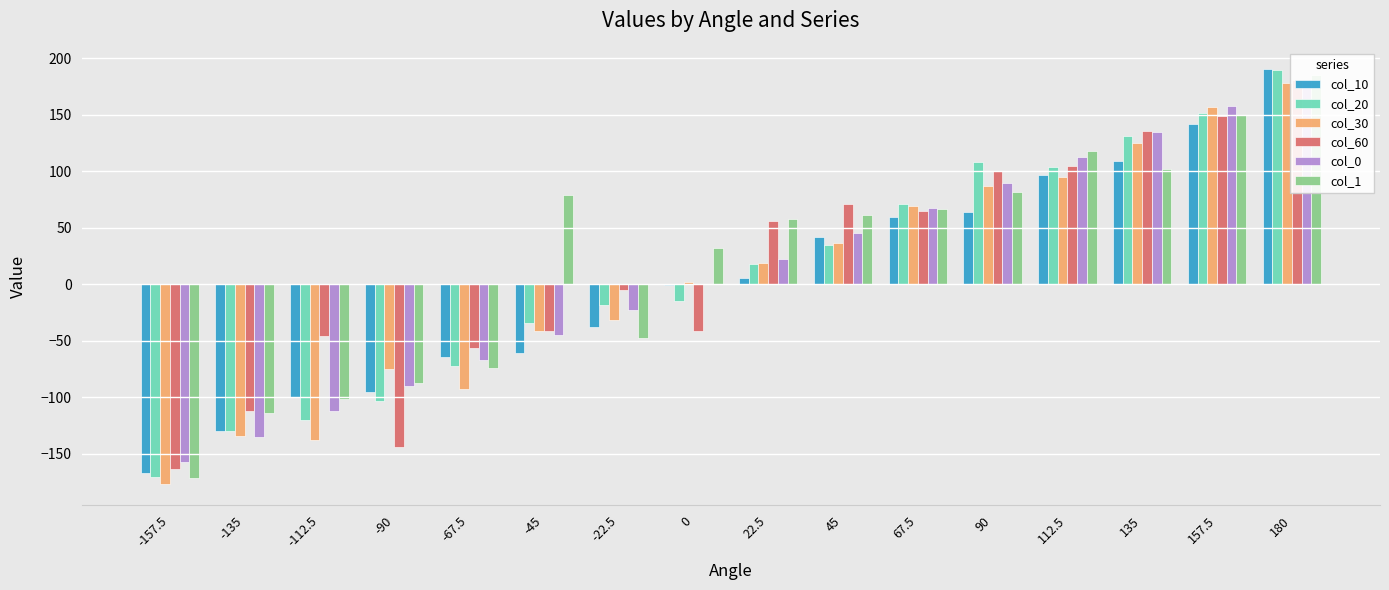

What is the label of the 4th bar from the left?

-90